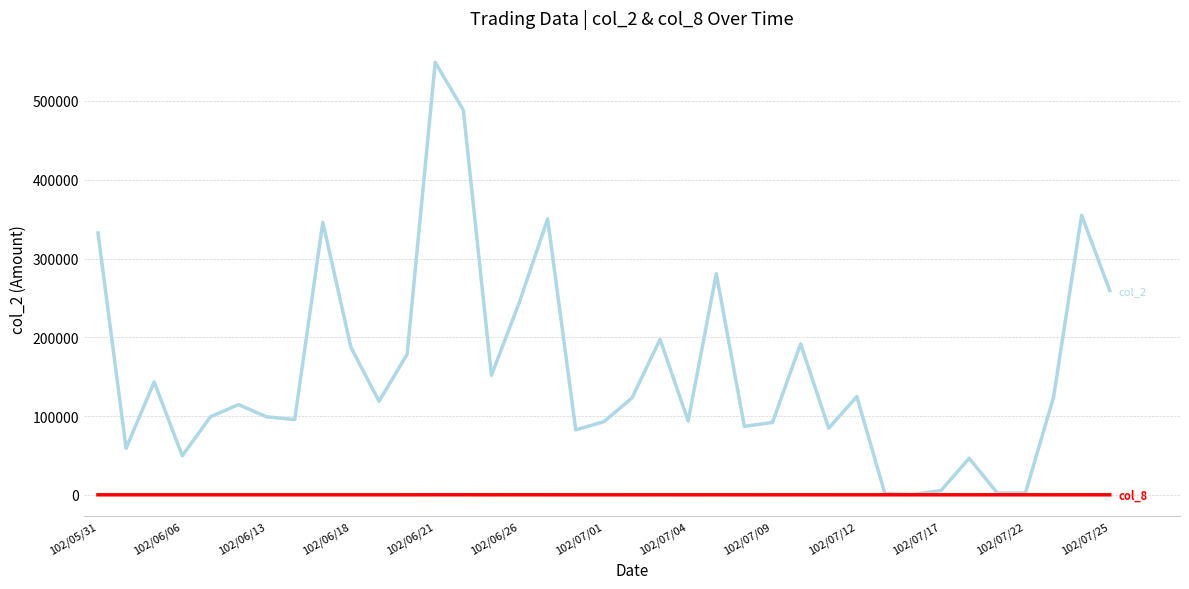

How many distinct data groups are displayed?

2